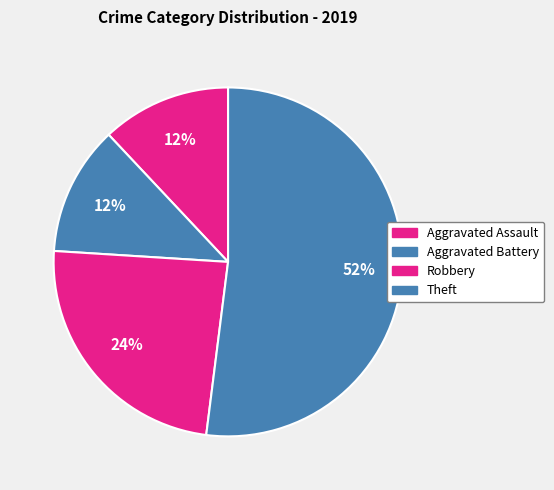

Combined, do Robbery and Aggravated Assault account for over 50%?

No